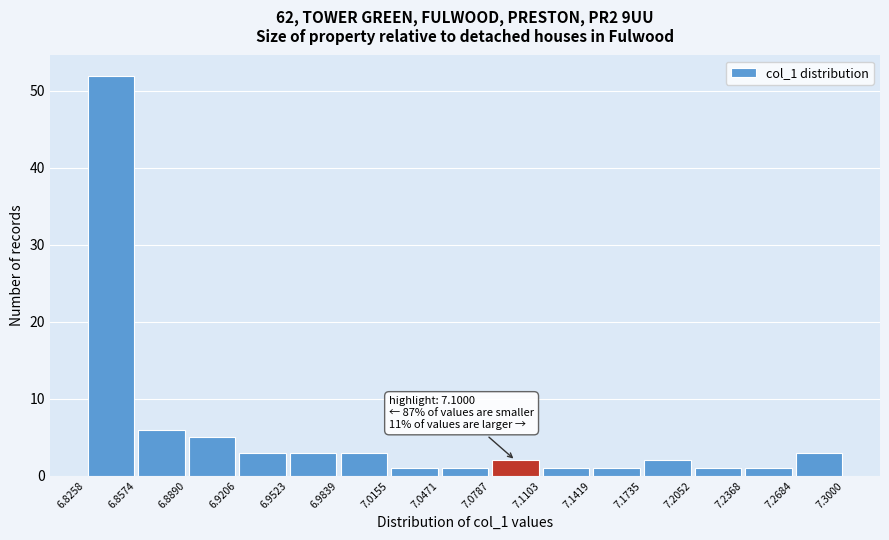

Which range on the x-axis has the tallest bar?

6.8258 to 6.8574